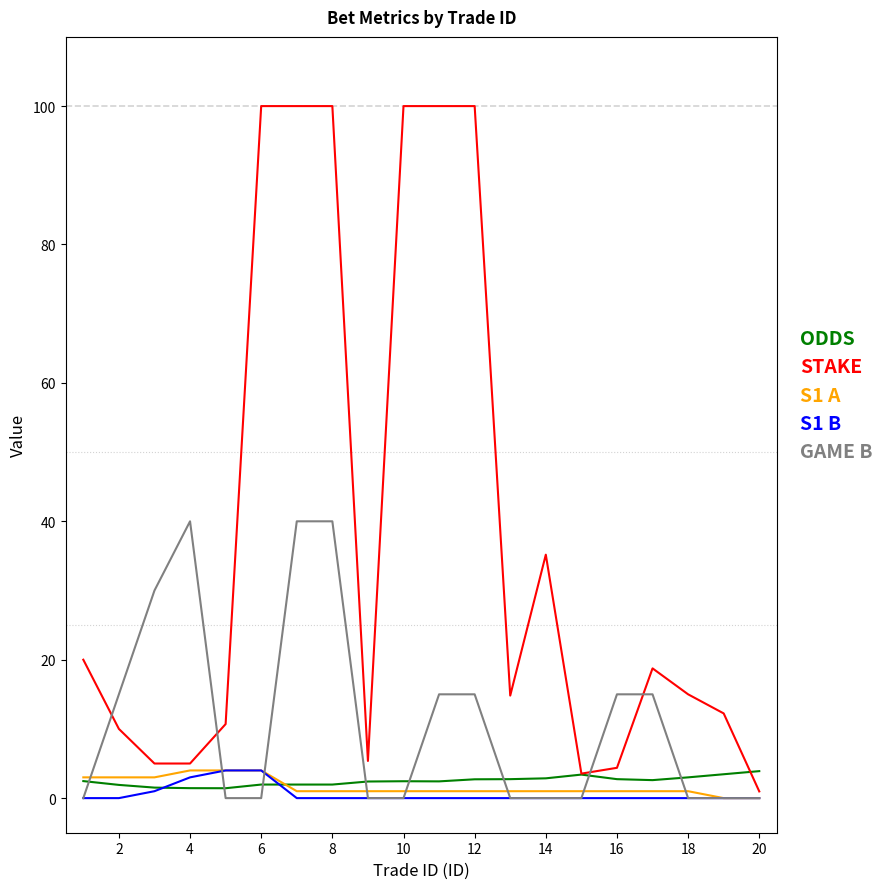

What is the maximum value for S1 A?

4.0